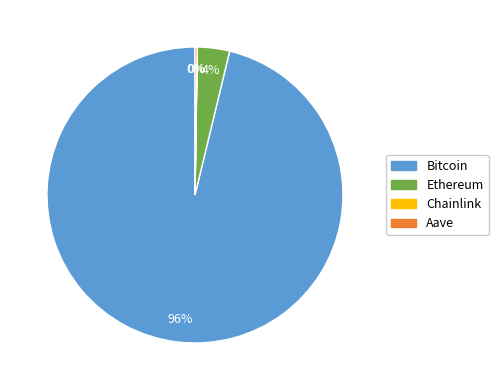

To the nearest percent, what is the average slice percentage?

25%